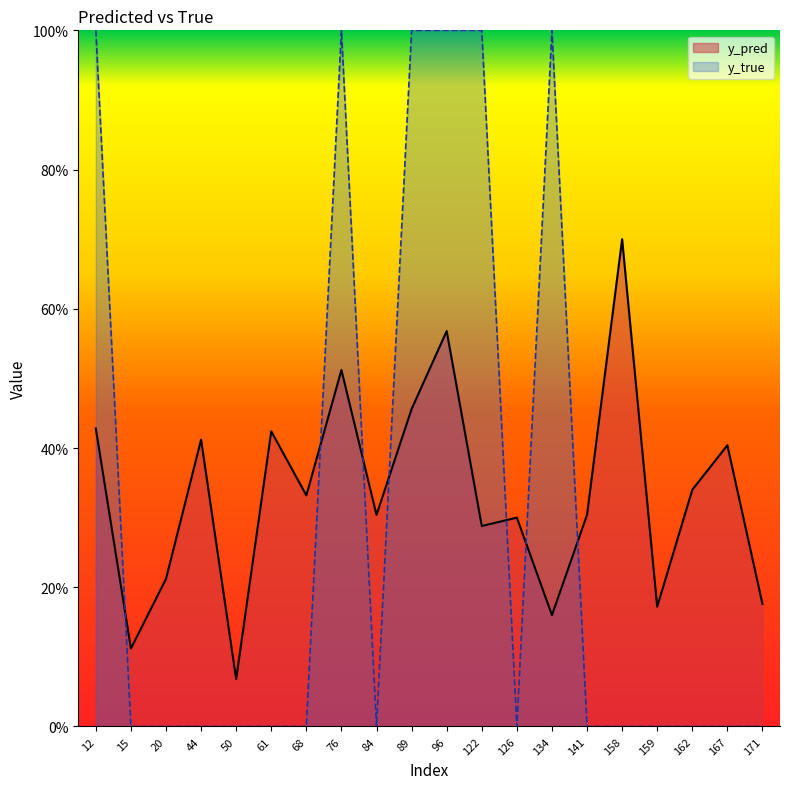

Which has a higher value, 141 or 126?

141